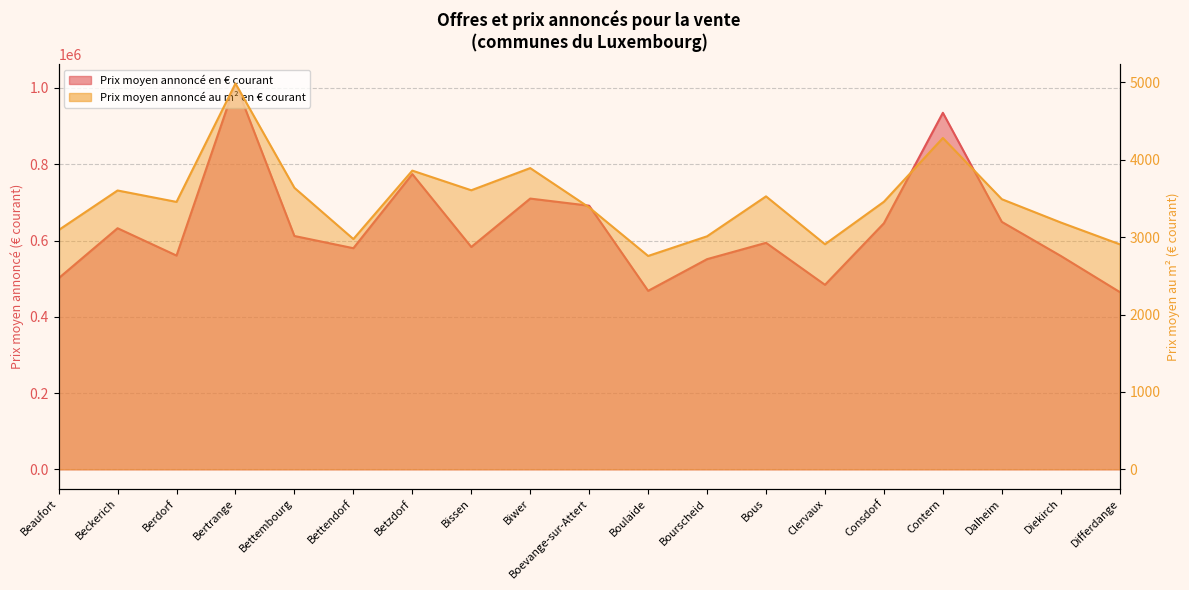

List the series in order of their peak value, highest first.

Prix moyen annoncé en € courant, Prix moyen annoncé au m² en € courant